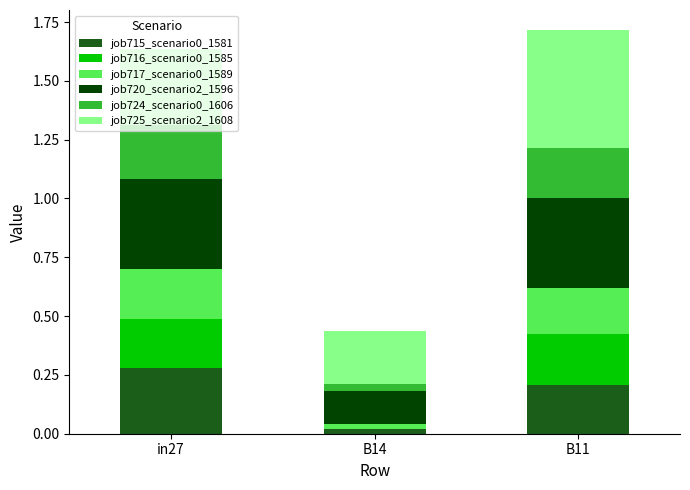

Is it true that job715_scenario0_1581 equals 0.3 at B11?

False